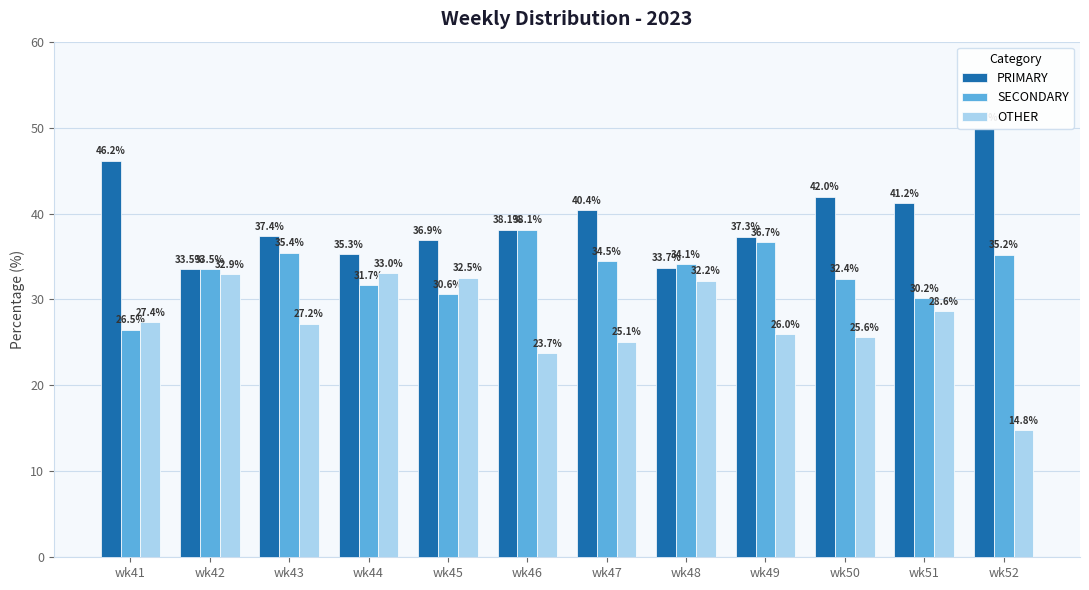

Which series has the largest total across all categories?

PRIMARY